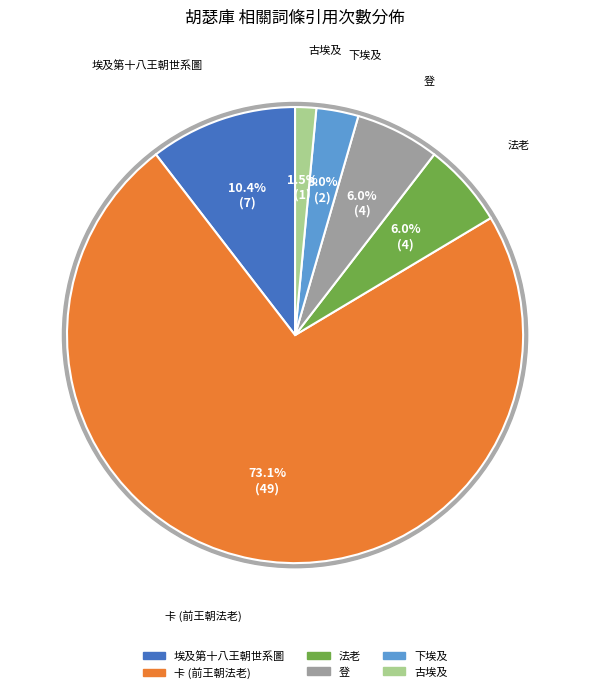

The 卡 (前王朝法老) slice represents 86% of the pie. True or false?

False